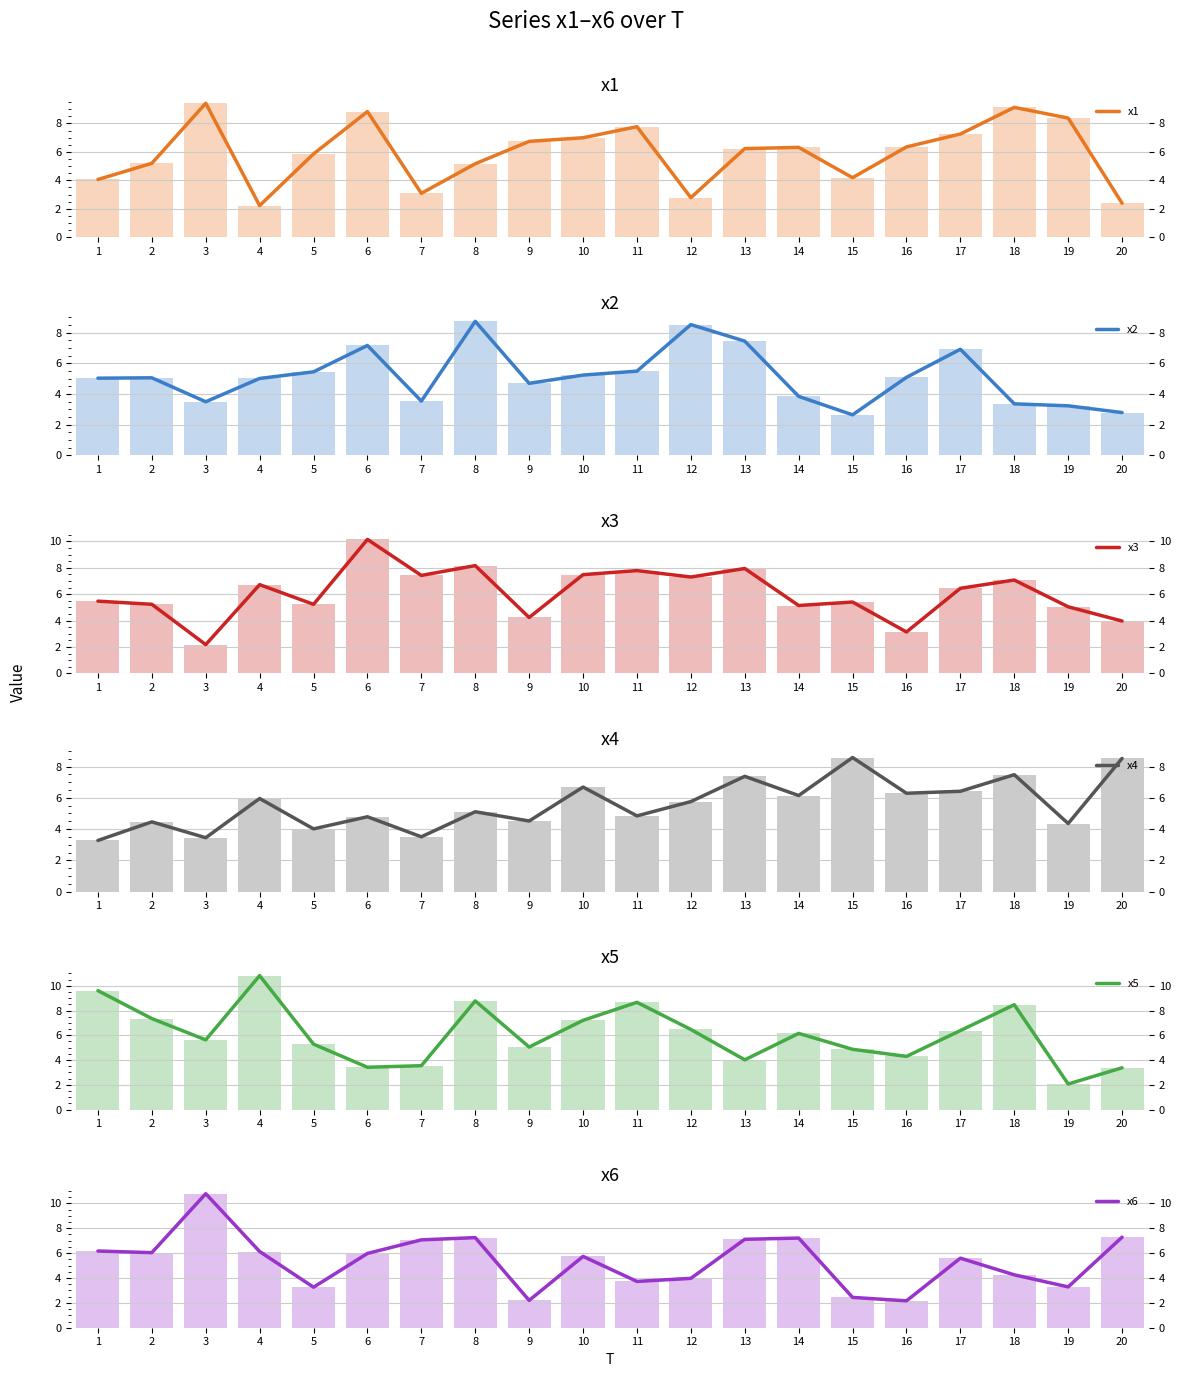

At which category is the sum across all series the highest?

8